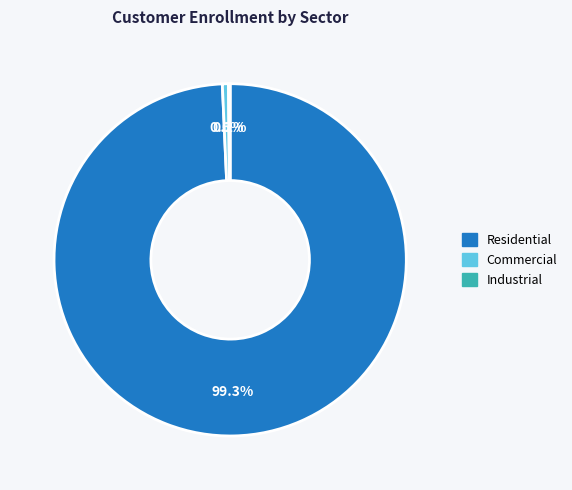

What is the largest slice in the pie chart?

Residential